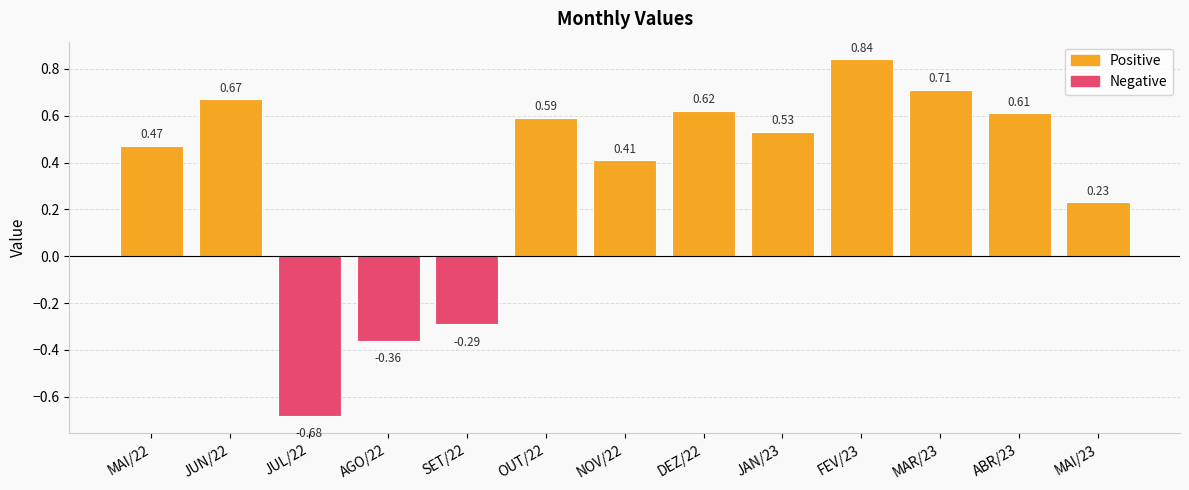

Which category has the lowest value across all series?

JUL/22